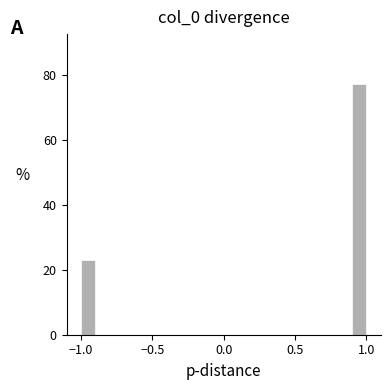

Around what value on the x-axis is the tallest bar? Give the approximate position of its centre, as read against the axis.

0.95